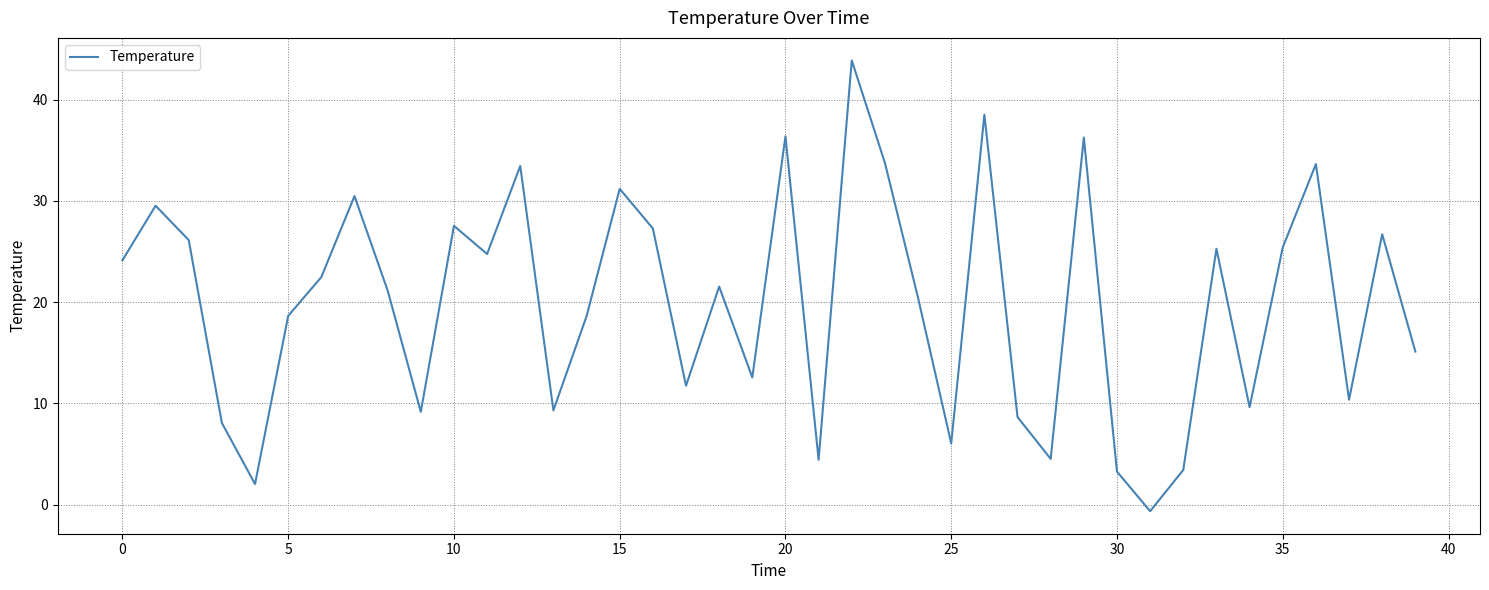

What is the difference between the maximum and minimum values?

44.5